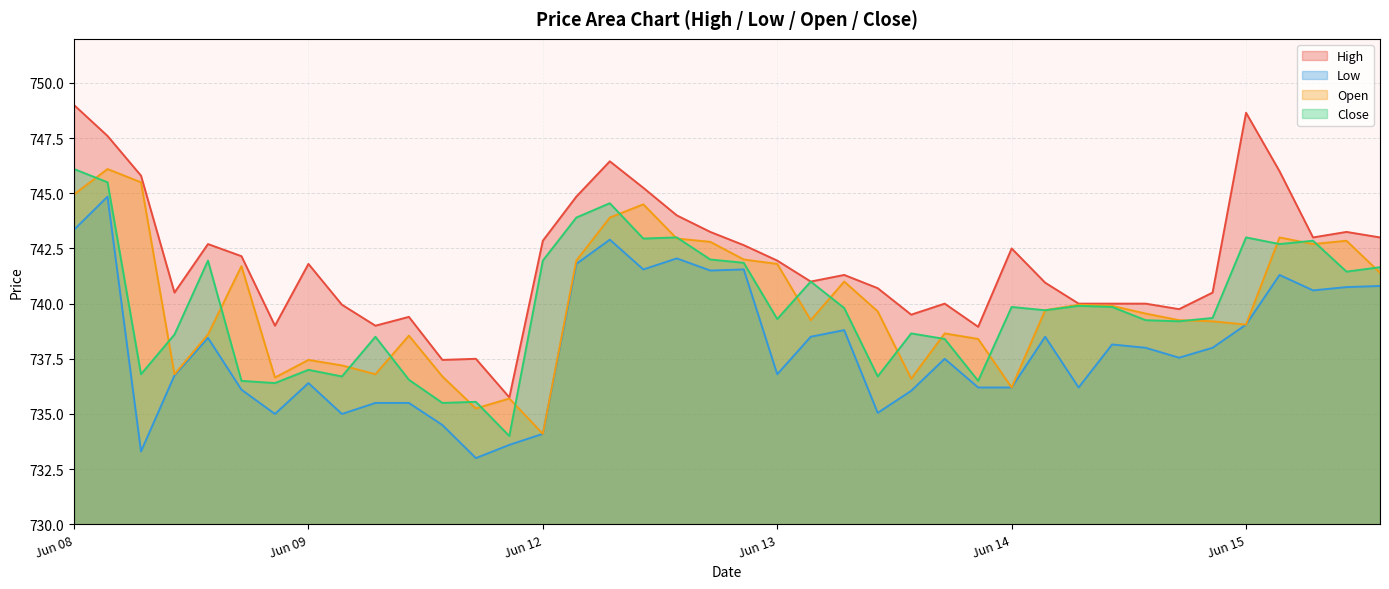

True or false: Low has a value of 733.0 at 2023-06-09 14:15.

True